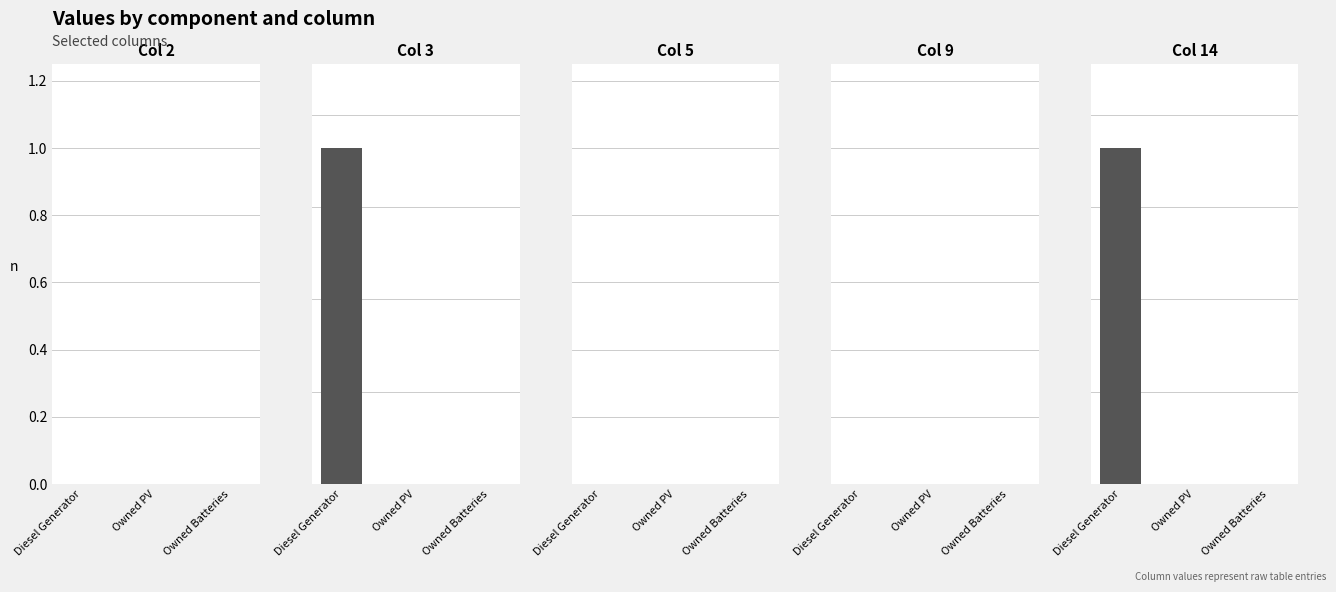

Reading left to right, list all the values displayed in this chart.

Col 2: 0	0	0
Col 3: 182	0	0
Col 5: 0	0	0
Col 9: 0	0	0
Col 14: 182	0	0